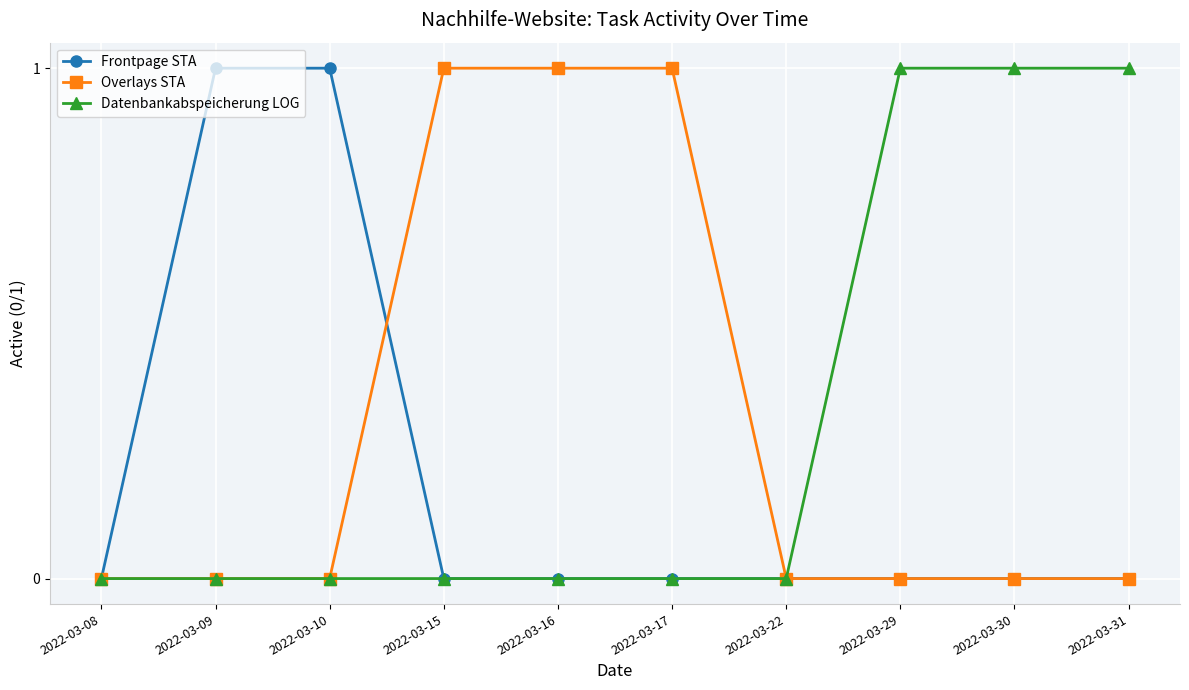

Which series changed the most between 2022-03-15 and 2022-03-22?

Overlays STA